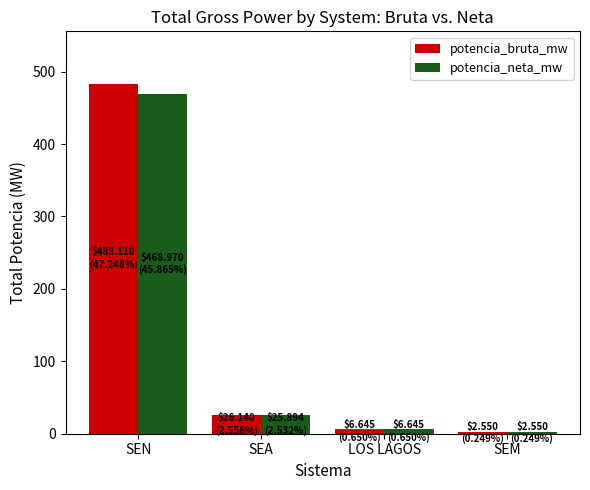

At which label does potencia_bruta_mw first exceed 26?

SEN